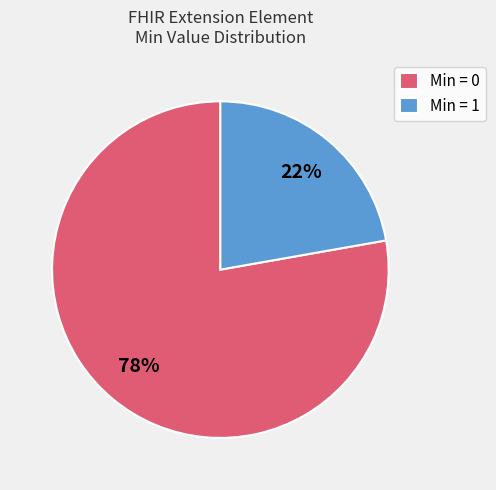

To the nearest percent, what portion does Min = 1 represent?

22%